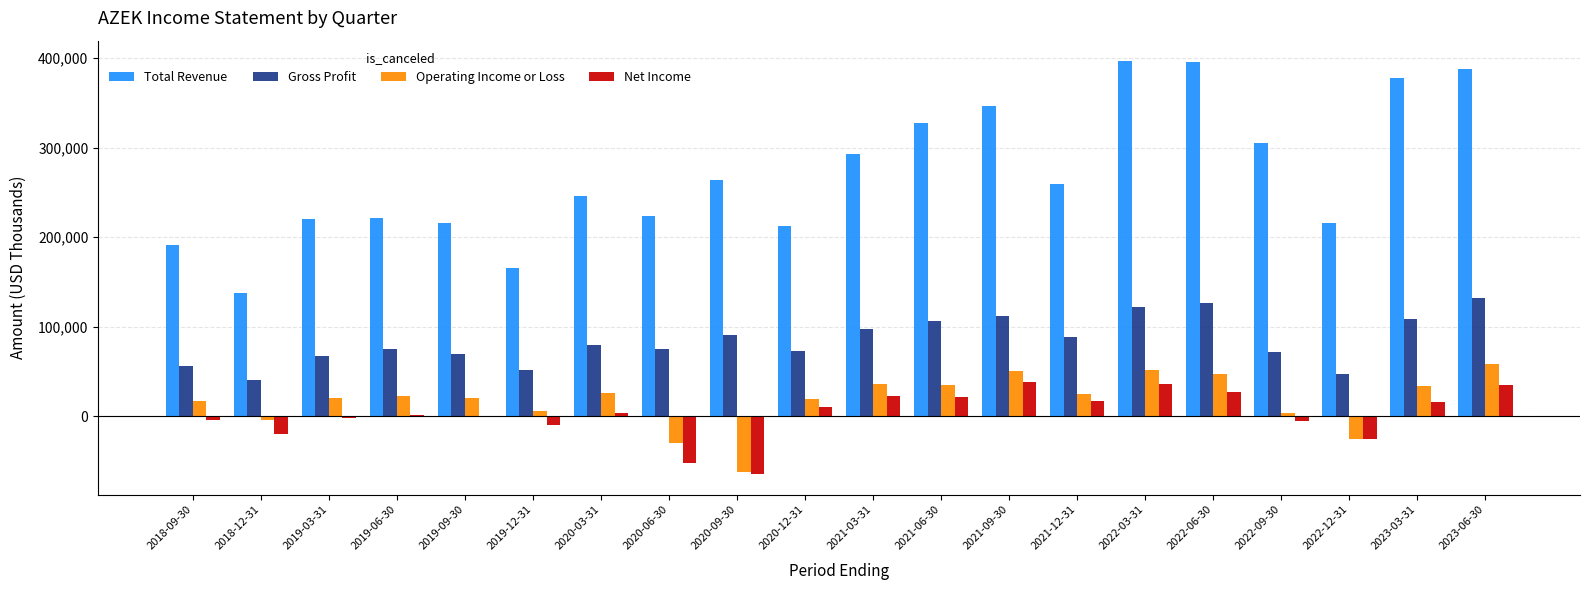

What is the sum of all Total Revenue values?

5400600